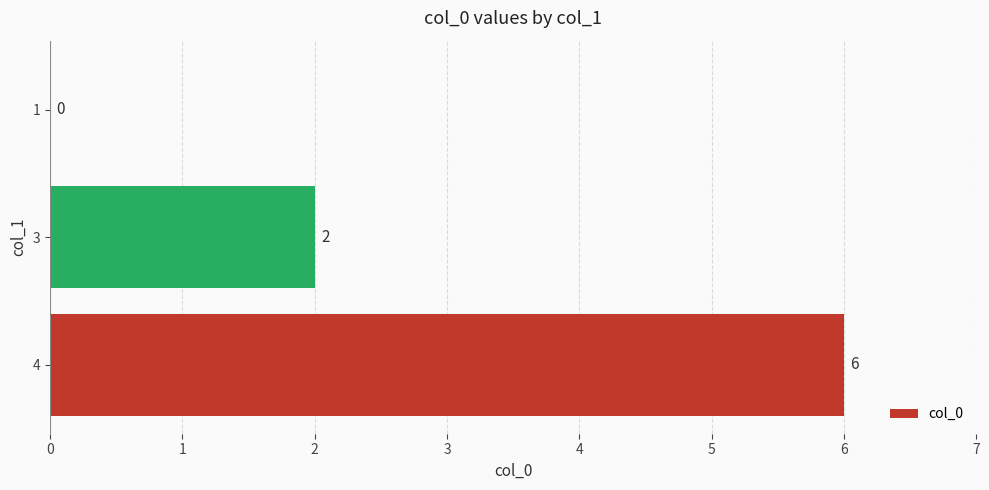

Where is the data nearest to the value 3?

3